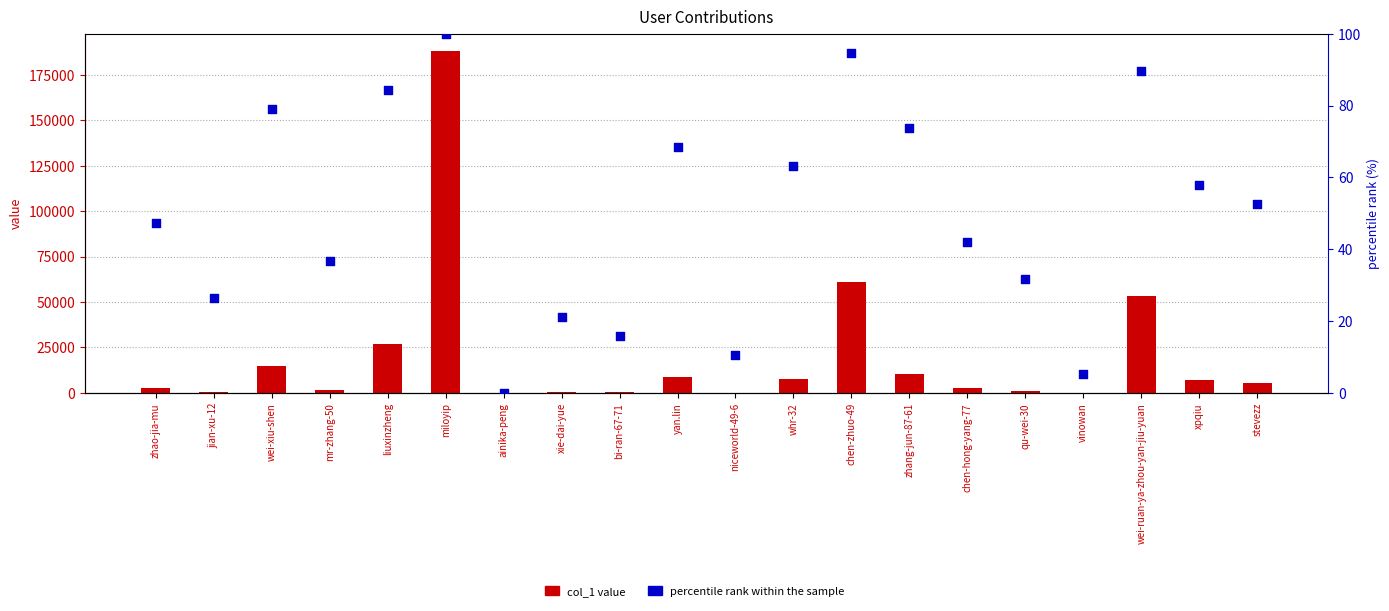

What are all the series names shown in the legend?

col_1 value, percentile rank within the sample